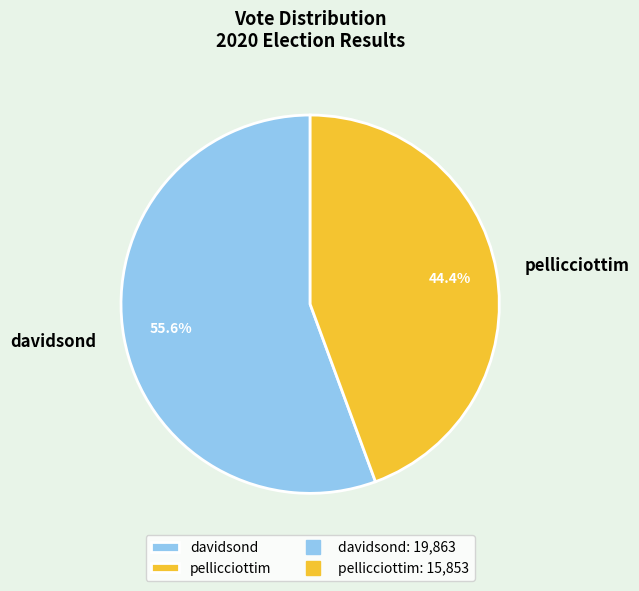

Between davidsond and pellicciottim, which is larger?

davidsond